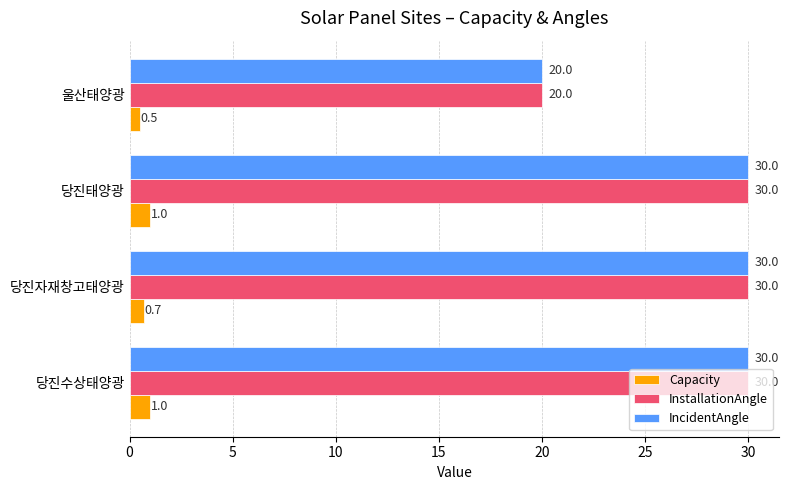

At how many categories does at least one series exceed 16?

4